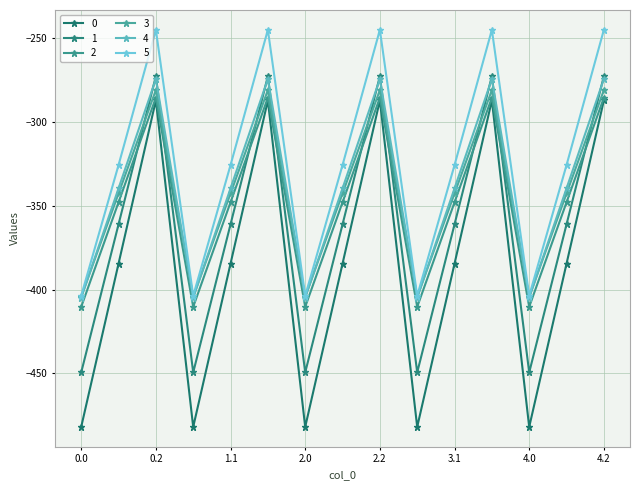

Is this an area chart (filled region under the line)?

No